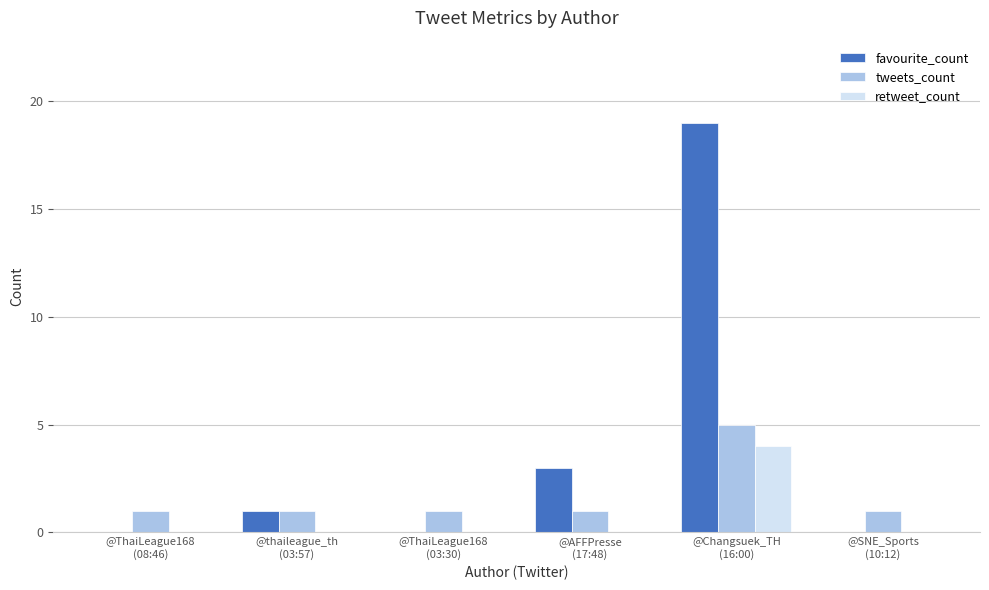

What is the greatest value displayed?

19